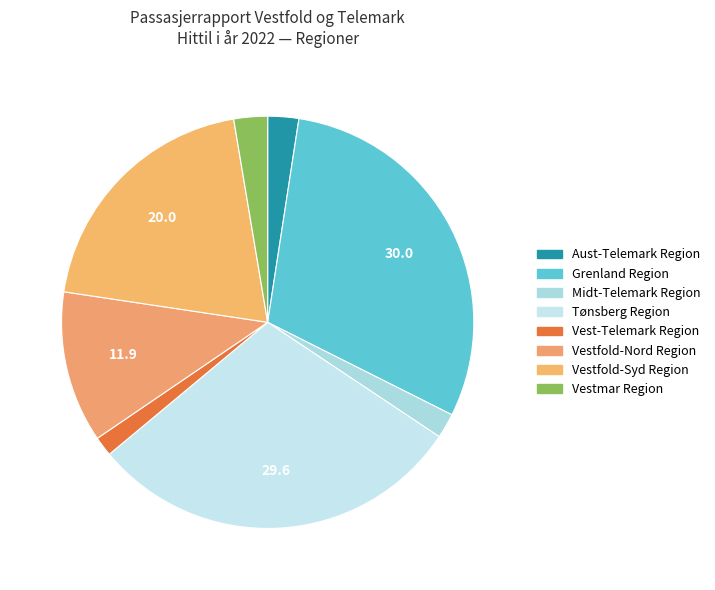

How many segments does this pie chart have?

8